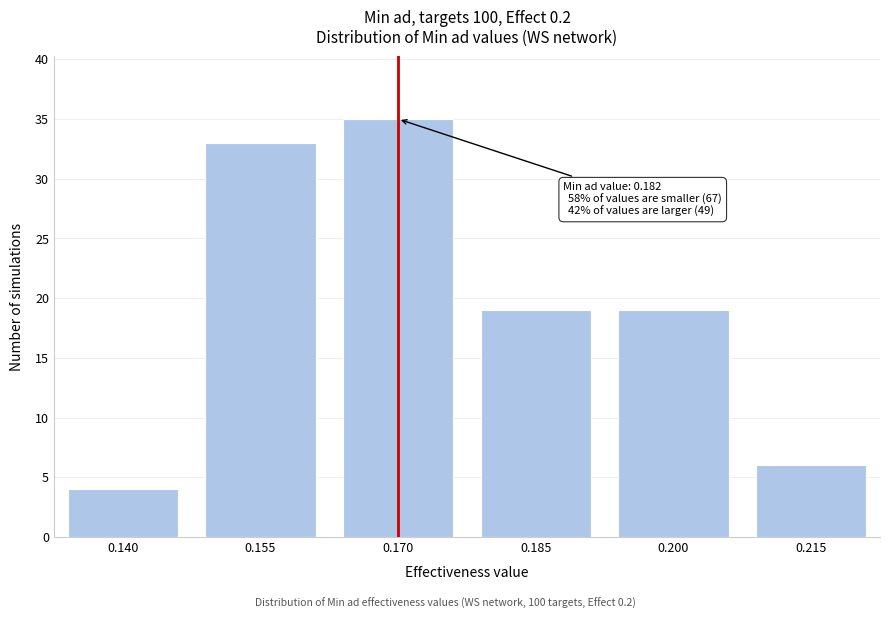

Reading left to right, extract all data points from this chart.

4	33	35	19	19	6